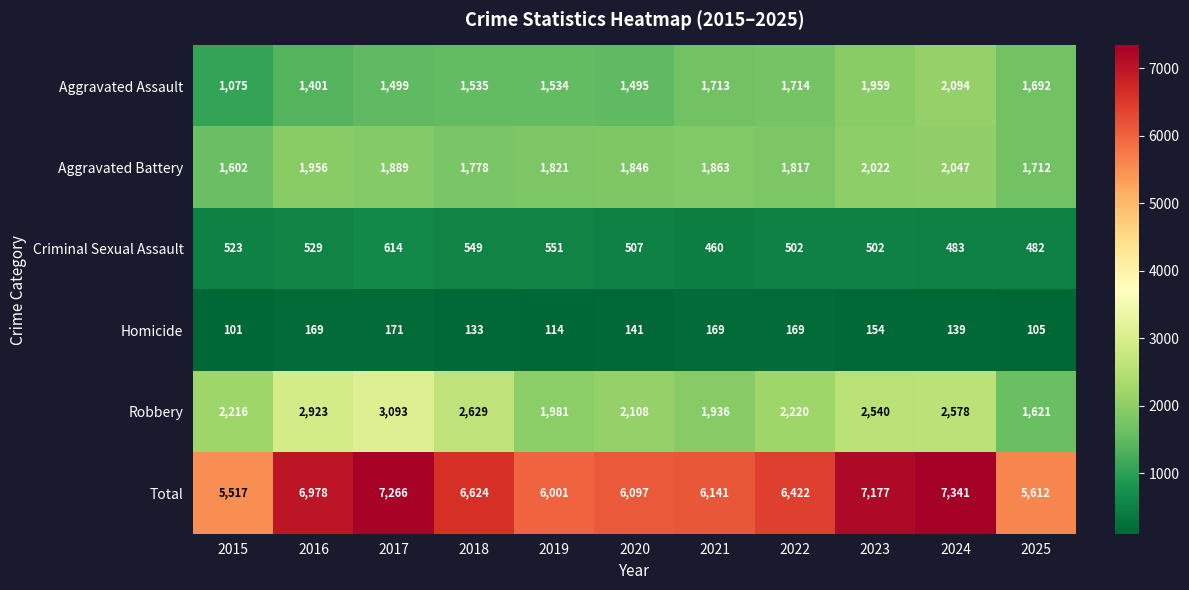

Is it true that Robbery equals 2540 at 2023?

True